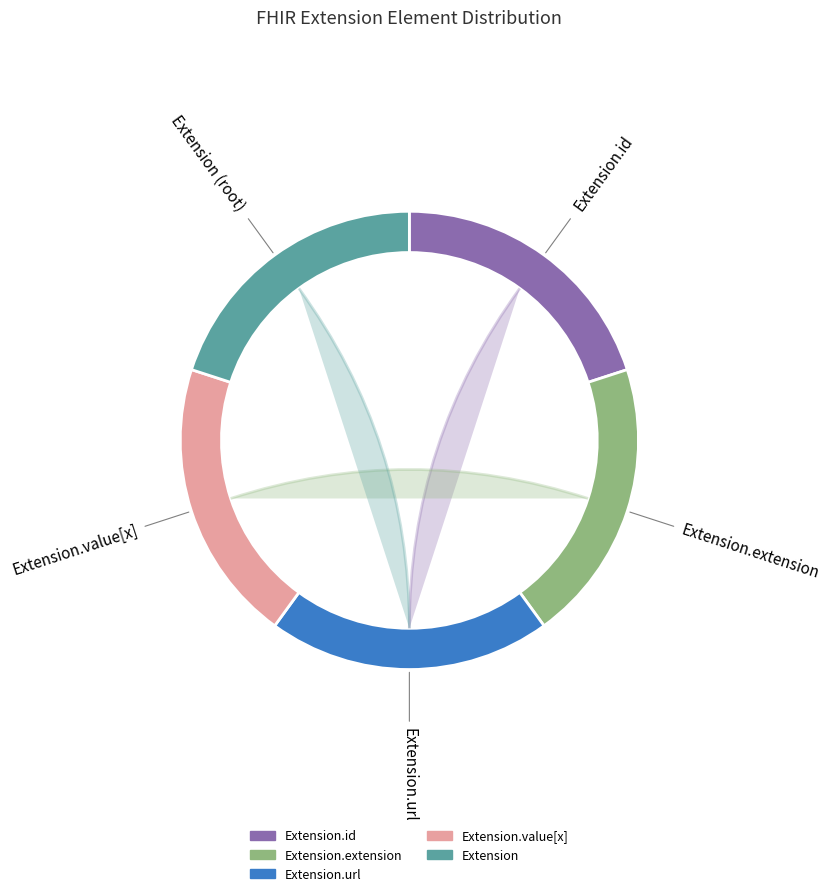

Does any single category account for the majority?

No